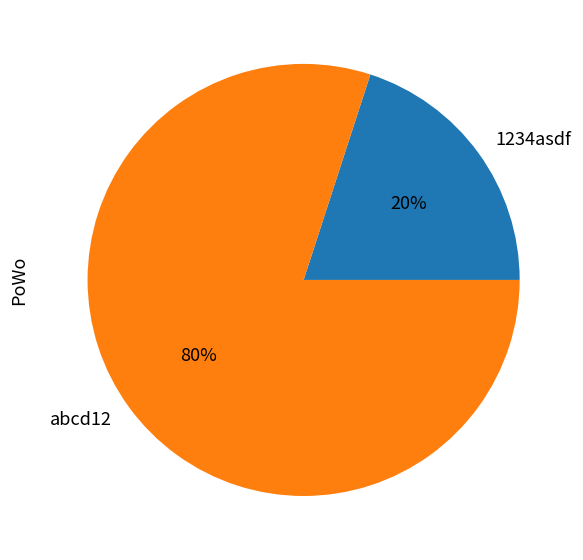

Which category has the biggest portion of the pie?

abcd12